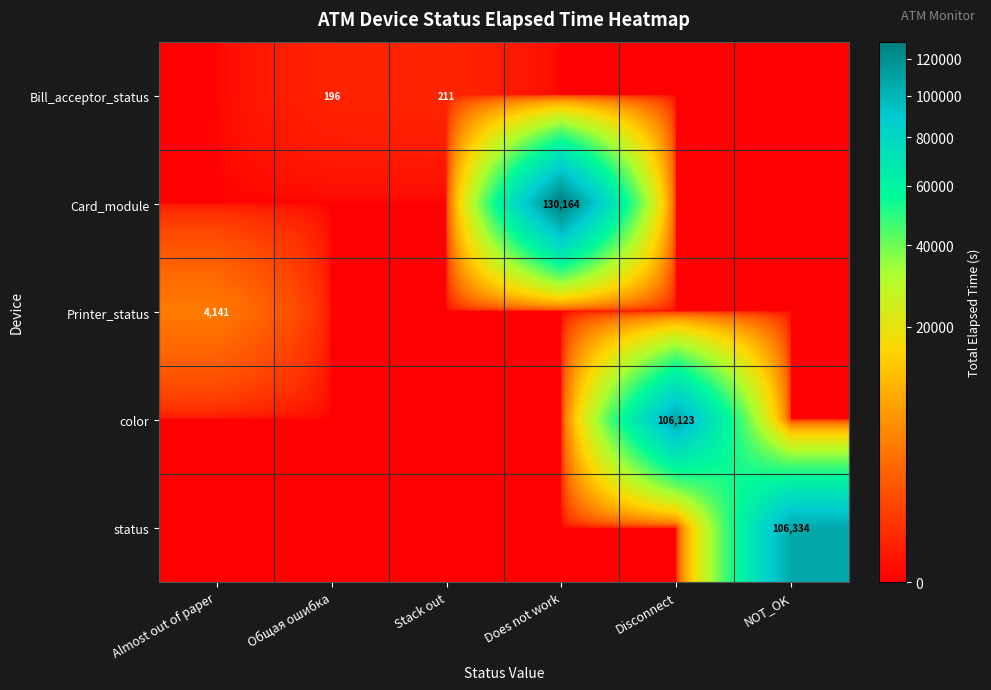

Which has a higher value, Общая ошибка or Stack out?

Stack out